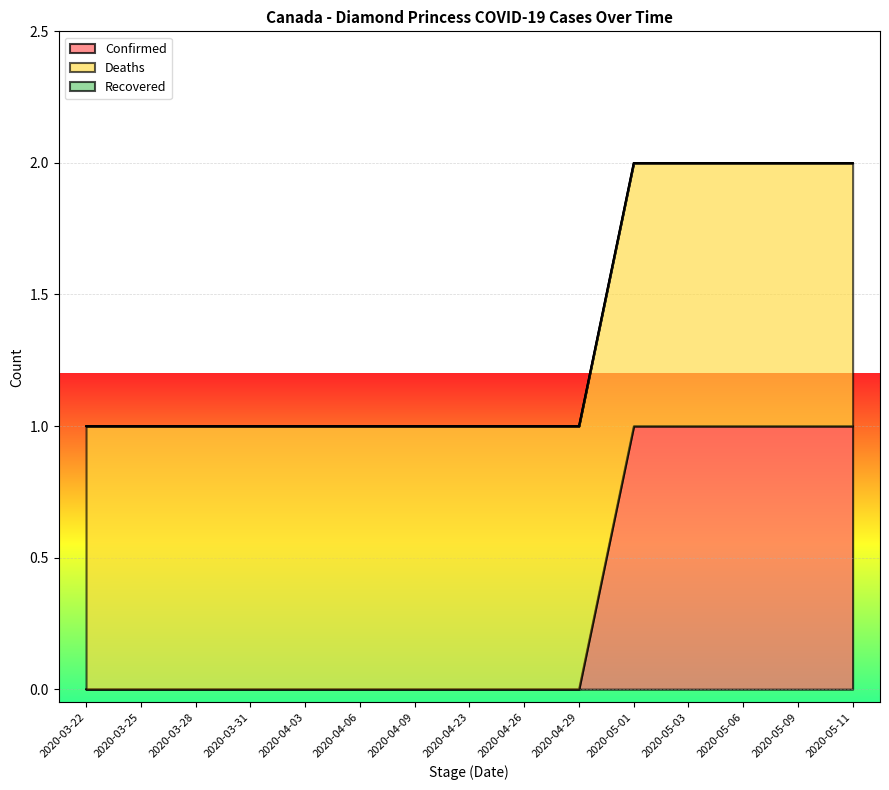

How many series are shown in this chart?

3